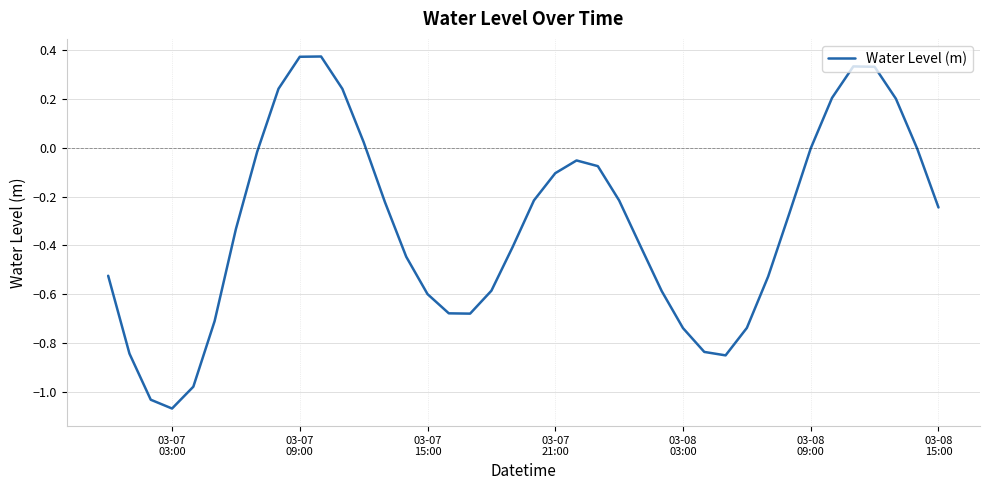

What is the difference between the maximum and minimum values?

1.4